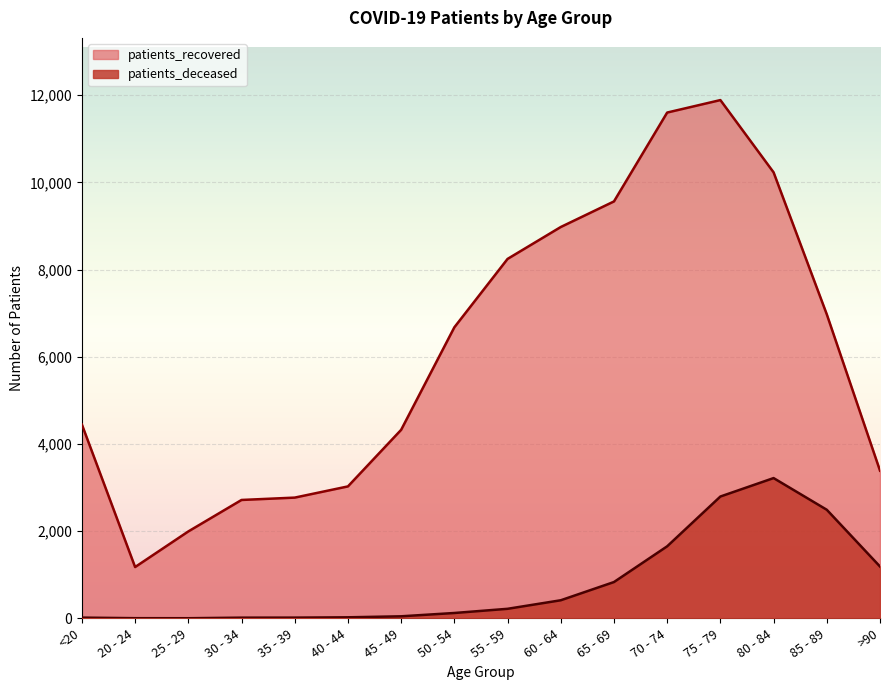

What is the difference between the patients_recovered values at 20 - 24 and 35 - 39?

1593